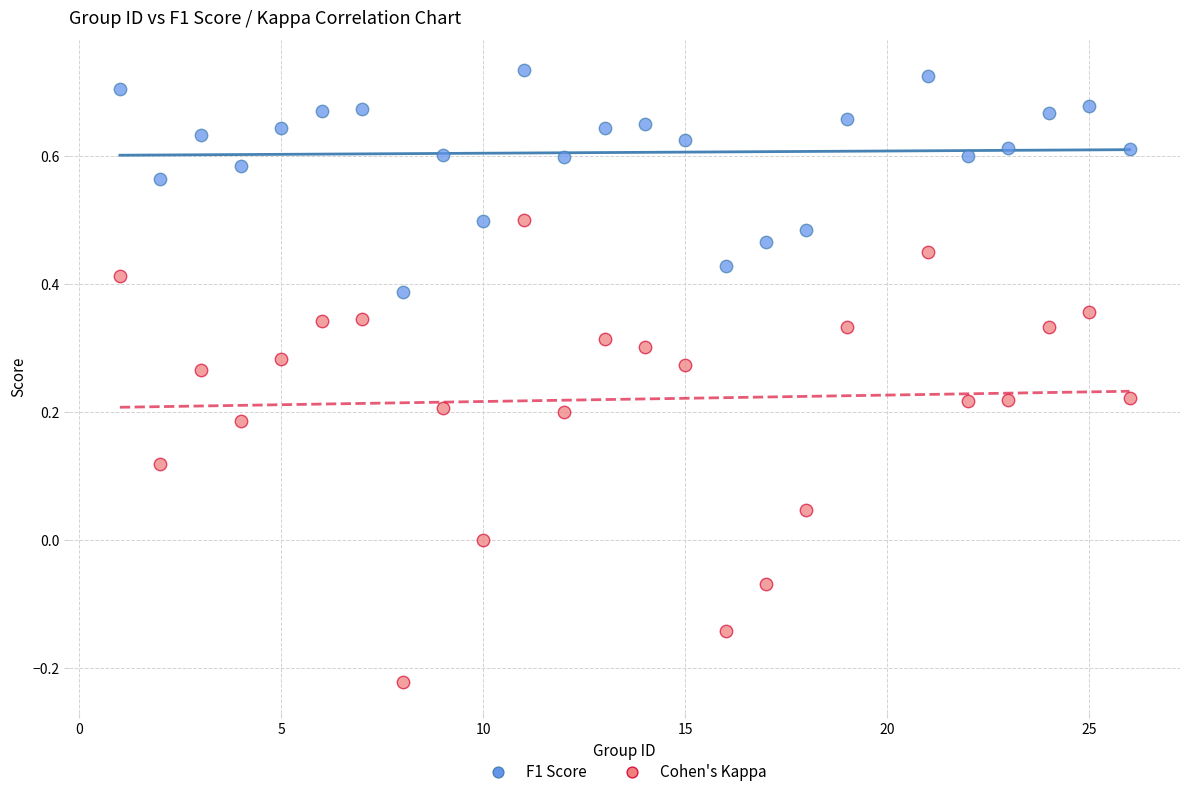

What are all the series names shown in the legend?

F1 Score, Cohen's Kappa